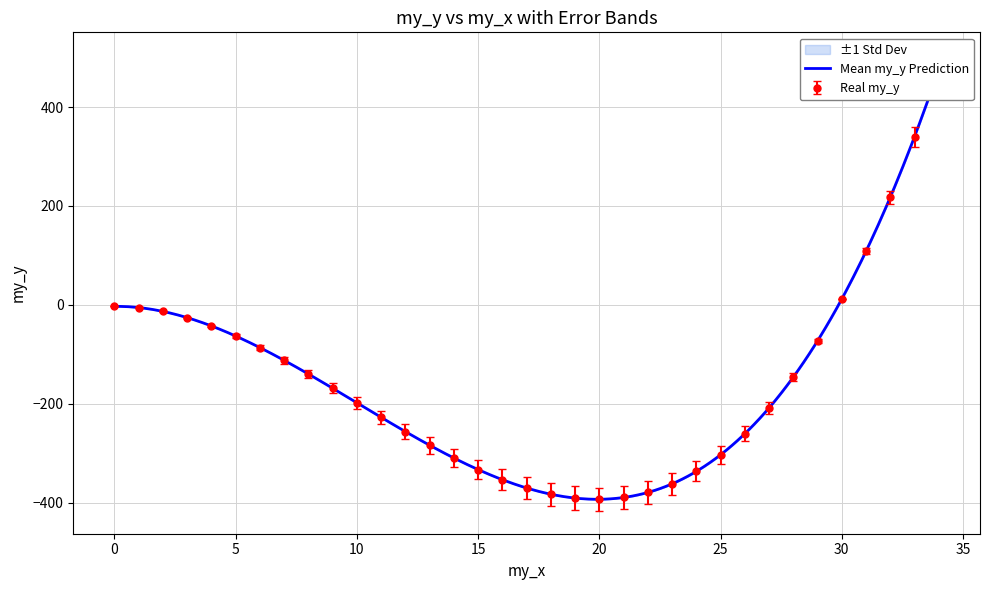

Is it true that the value at 18 is -382.8?

True